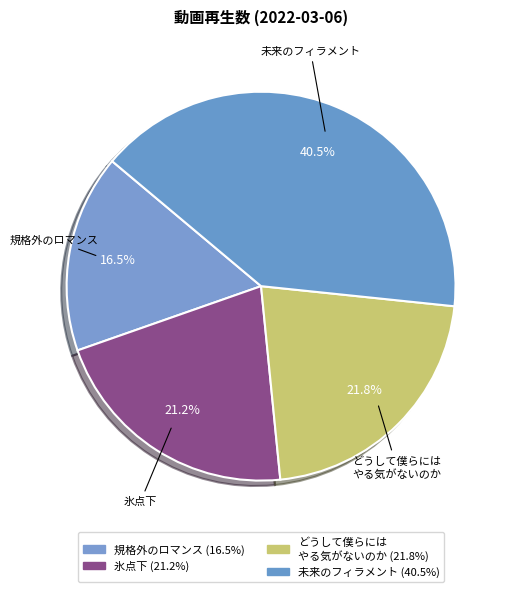

Which slice is the largest?

宮本佳林『未来のフィラメント』